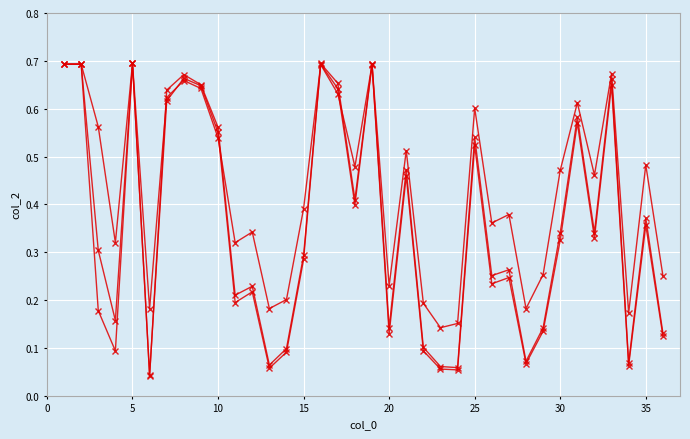

The flatten series shows 0.7 at 5. True or false?

True